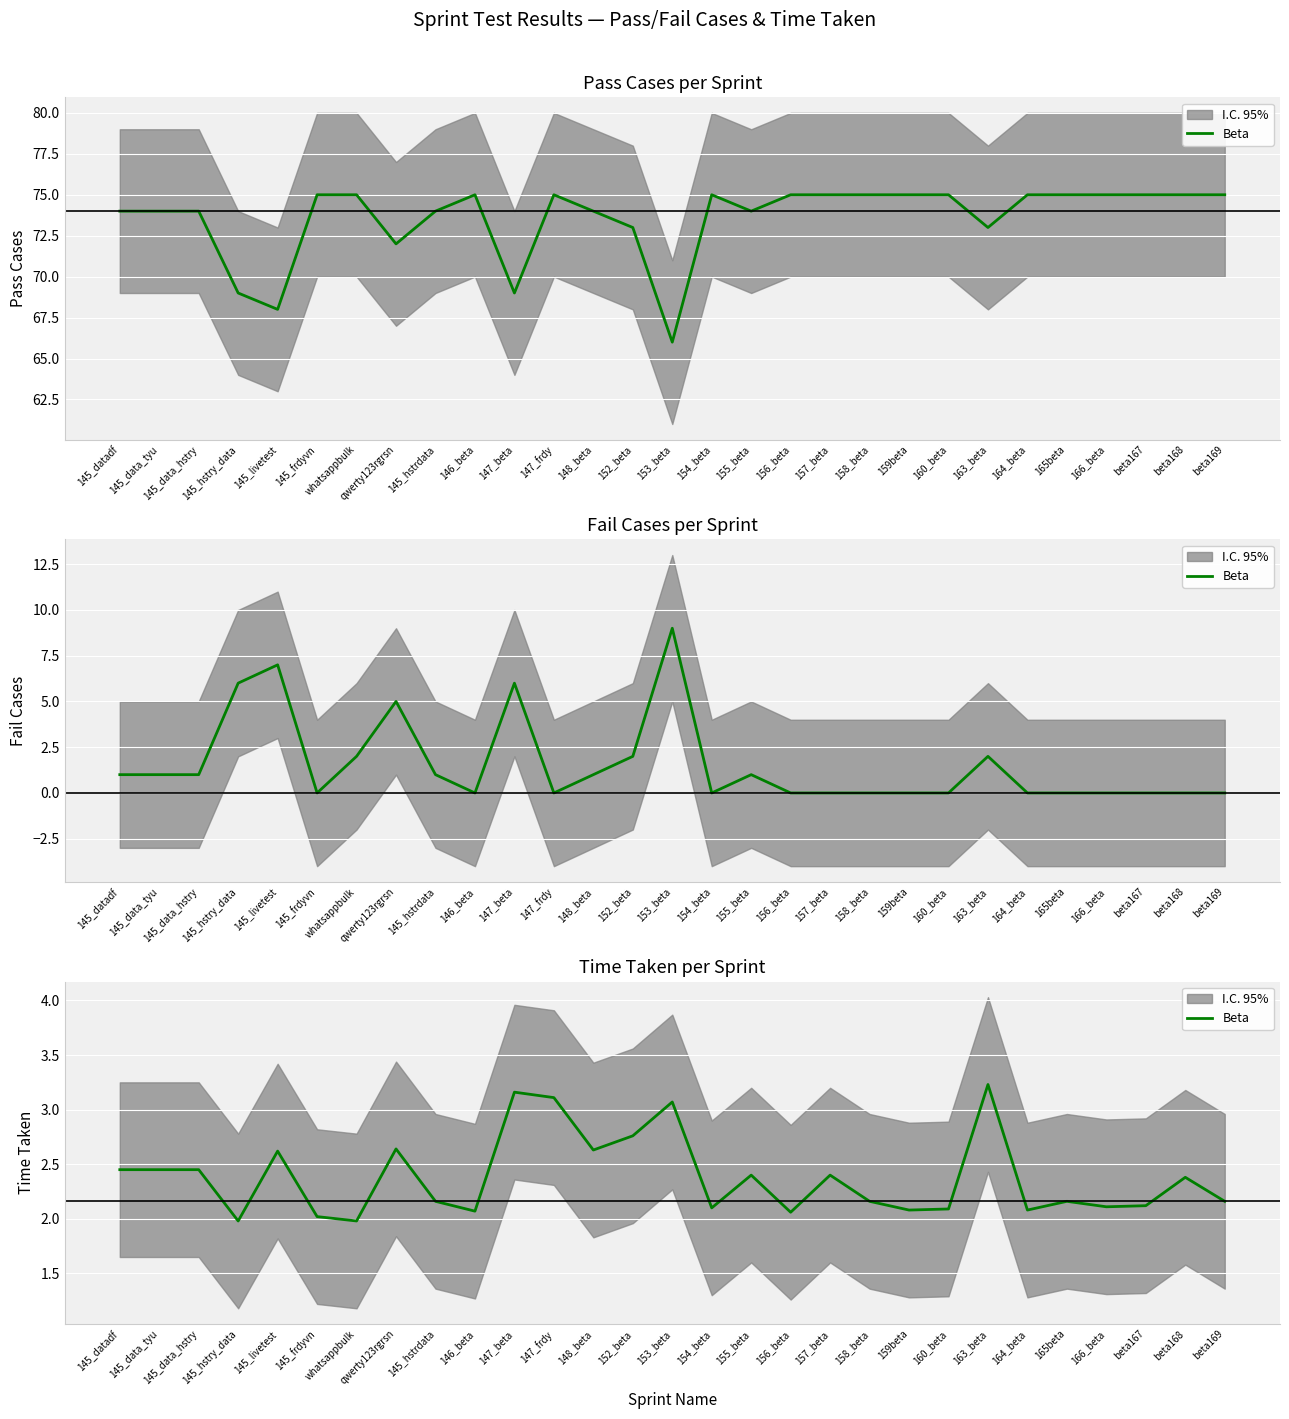

List the labels in order of value, smallest first.

145_hstry_data, whatsappbulk, 145_frdyvn, 156_beta, 146_beta, 159beta, 164_beta, 160_beta, 154_beta, 166_beta, beta167, 145_hstrdata, 158_beta, 165beta, beta169, beta168, 155_beta, 157_beta, 145_datadf, 145_data_tyu, 145_data_hstry, 145_livetest, 148_beta, qwerty123rgrsn, 152_beta, 153_beta, 147_frdy, 147_beta, 163_beta